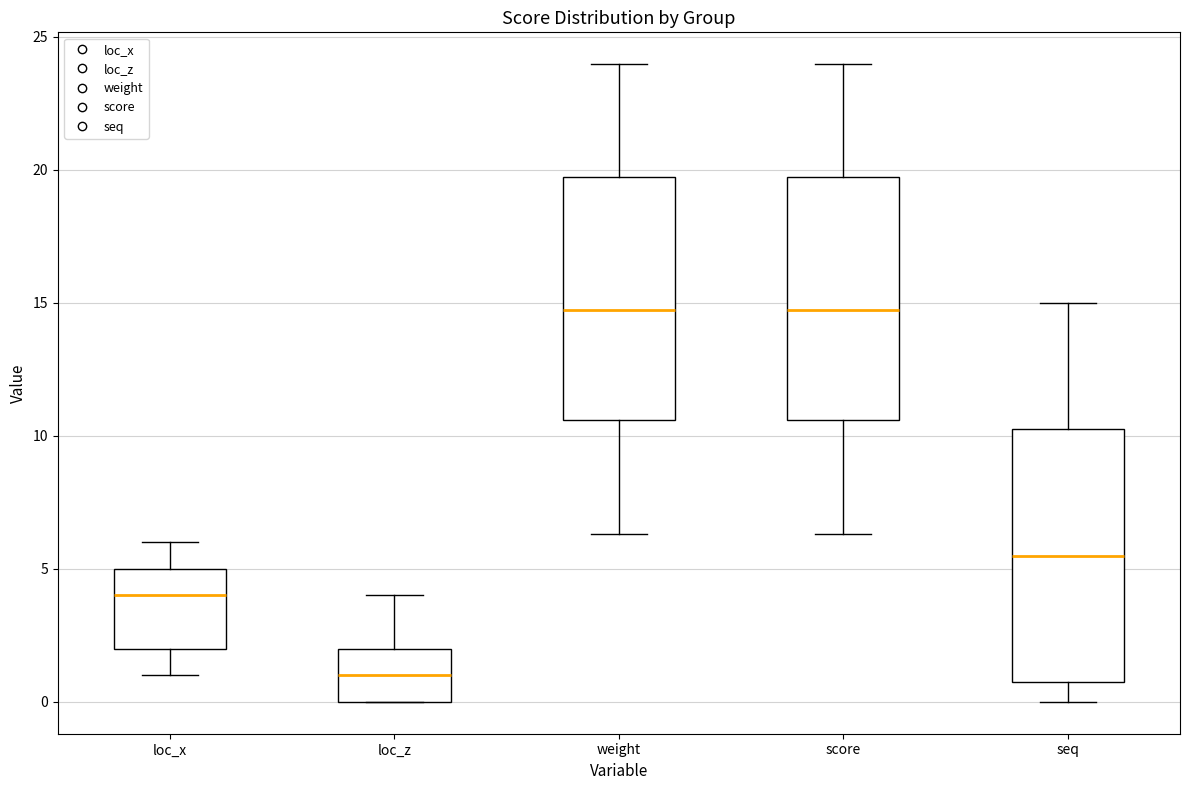

Reading left to right, read every box against the y-axis: the position of its median line, the range the box covers, and the ends of its whiskers. The values are not printed on the chart, so give them approximately, as read against the axis.

loc_x: median 4.0, box 2.0 to 5.0, whiskers 1.0 to 6.0
loc_z: median 1.0, box 0.0 to 2.0, whiskers 0.0 to 4.0
weight: median 14.5, box 10.5 to 19.5, whiskers 6.5 to 24.0
score: median 14.5, box 10.5 to 19.5, whiskers 6.5 to 24.0
seq: median 5.5, box 1.0 to 10.5, whiskers 0.0 to 15.0